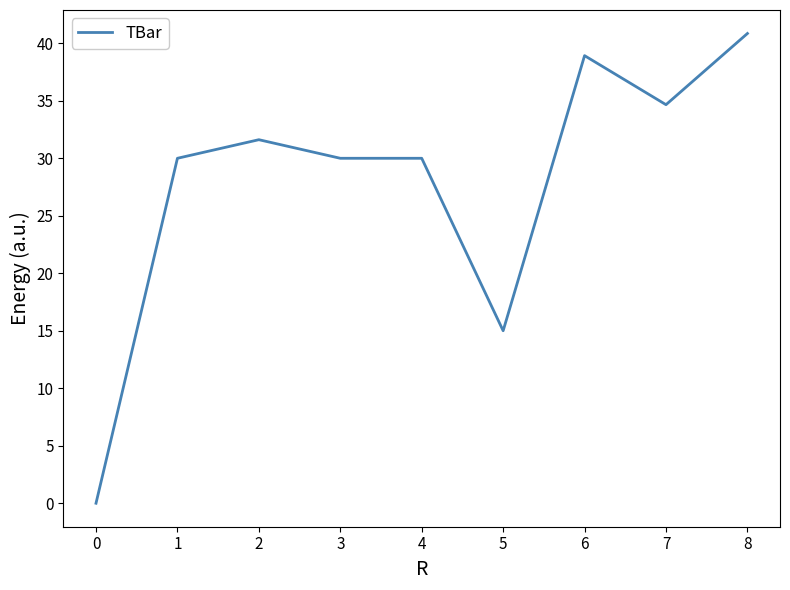

The value at 2 is 14.8. True or false?

False